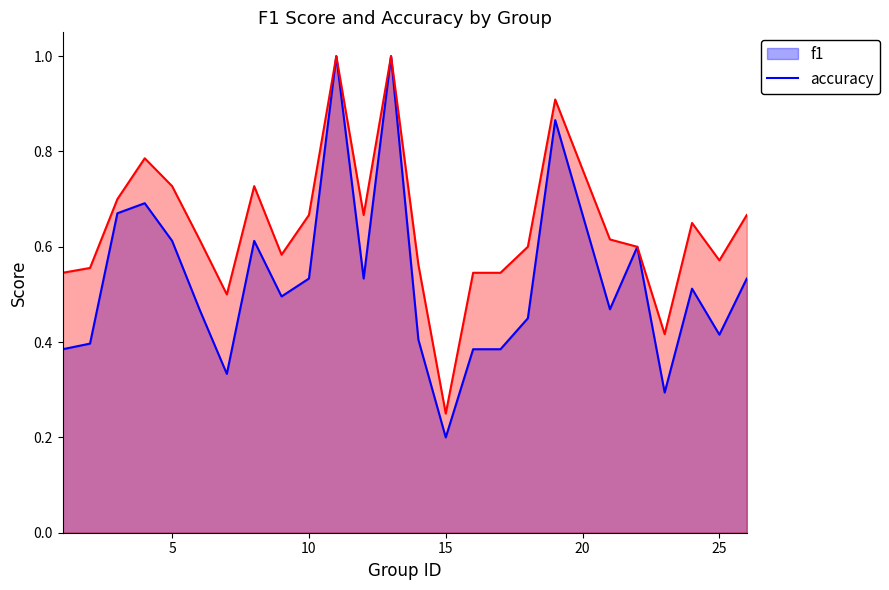

Which series has the largest range (max minus min)?

f1